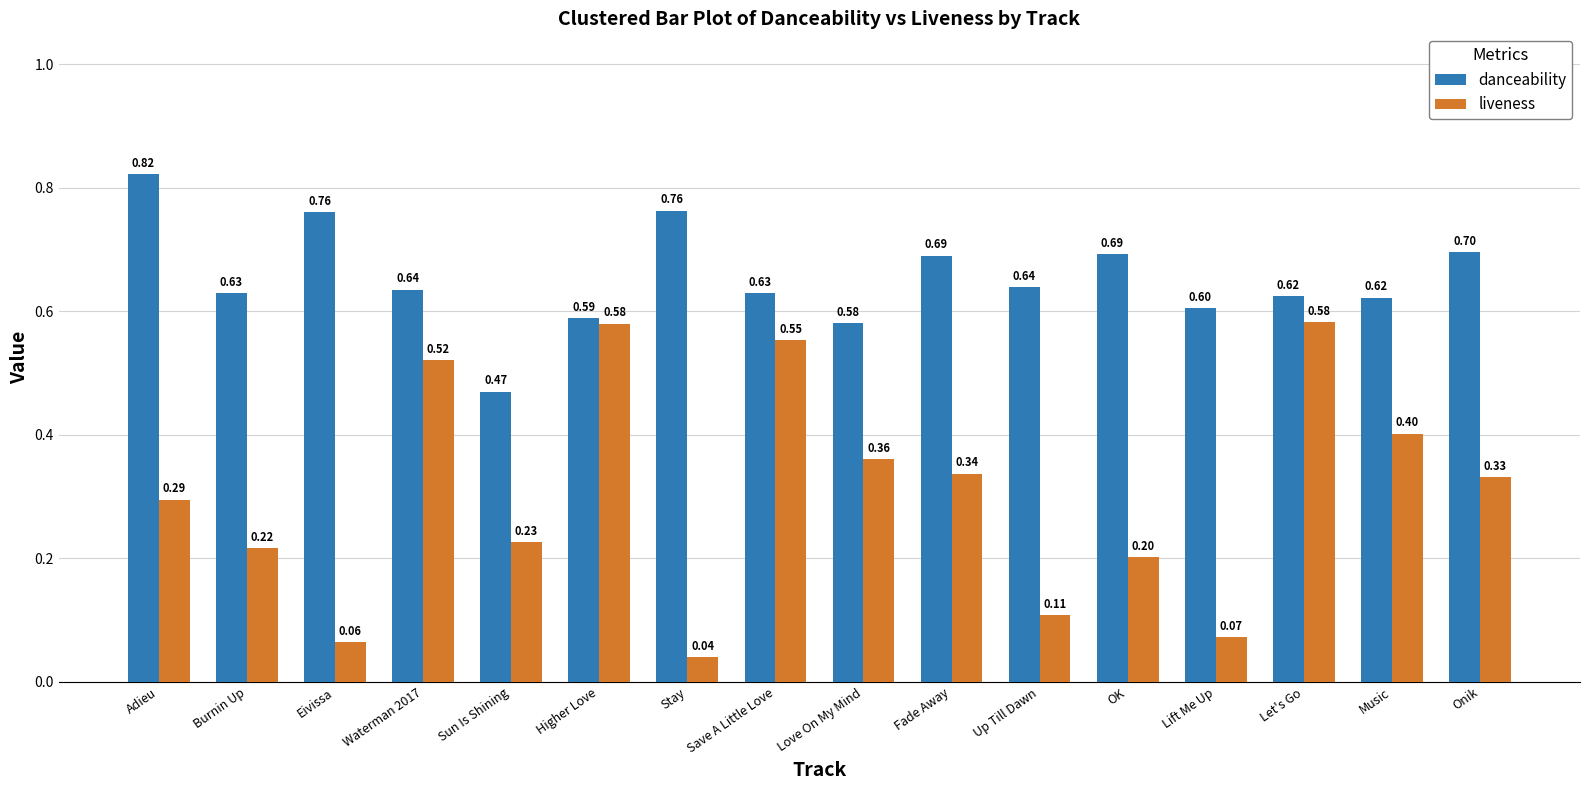

Is the value of liveness at Adieu greater than the value of danceability at Burnin Up?

No